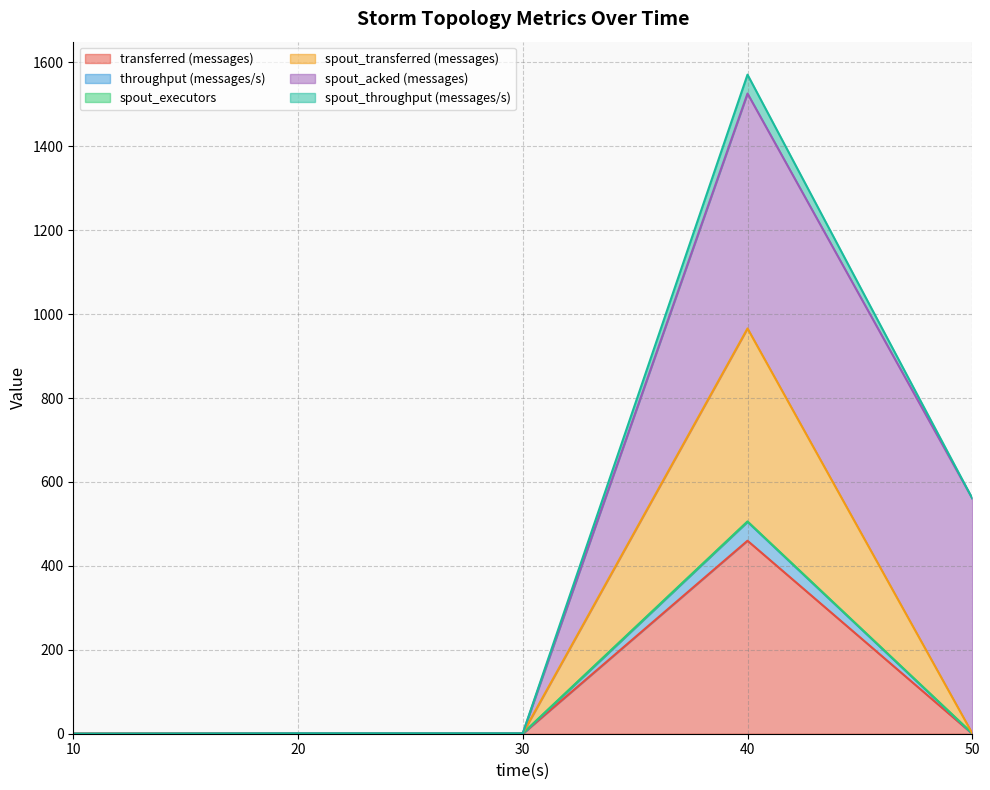

Does the chart display data point markers on the line(s)?

No